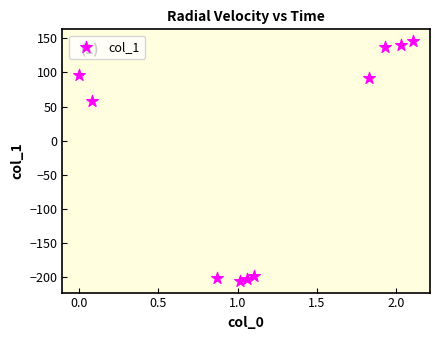

What Y value in the scatter plot is closest to -29?

58.9